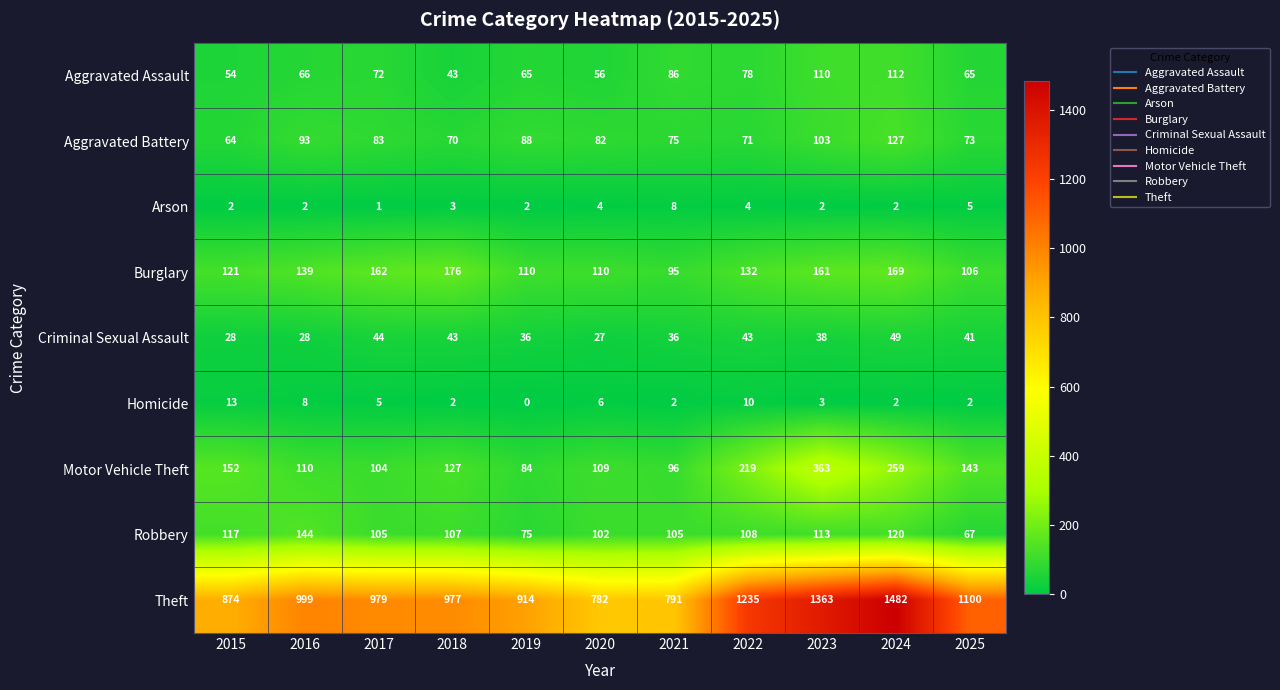

Which series has the largest range (max minus min)?

Theft